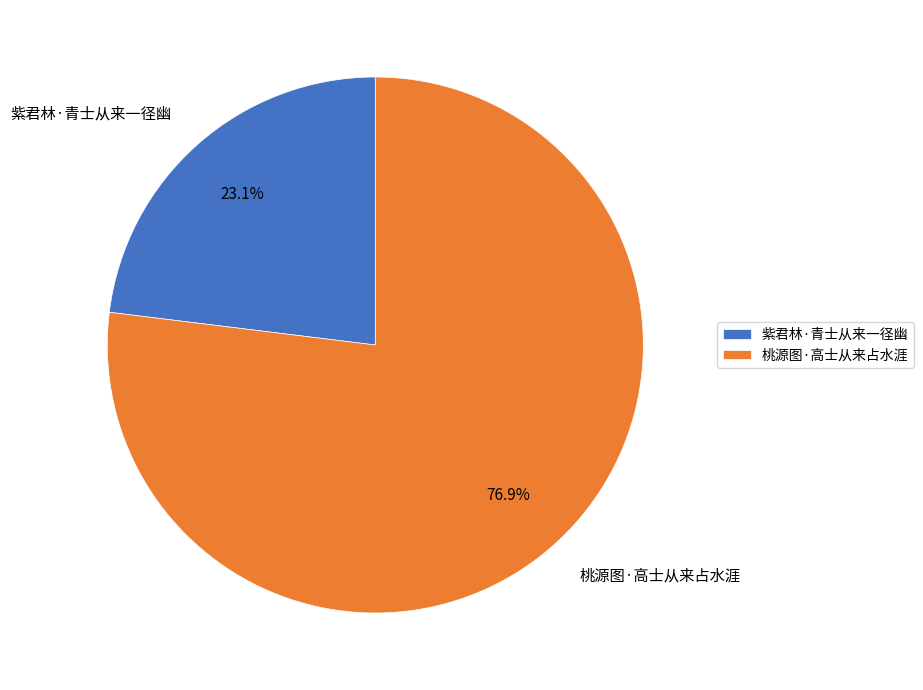

To the nearest percent, what percentage of the pie is 紫君林·青士从来一径幽?

23%